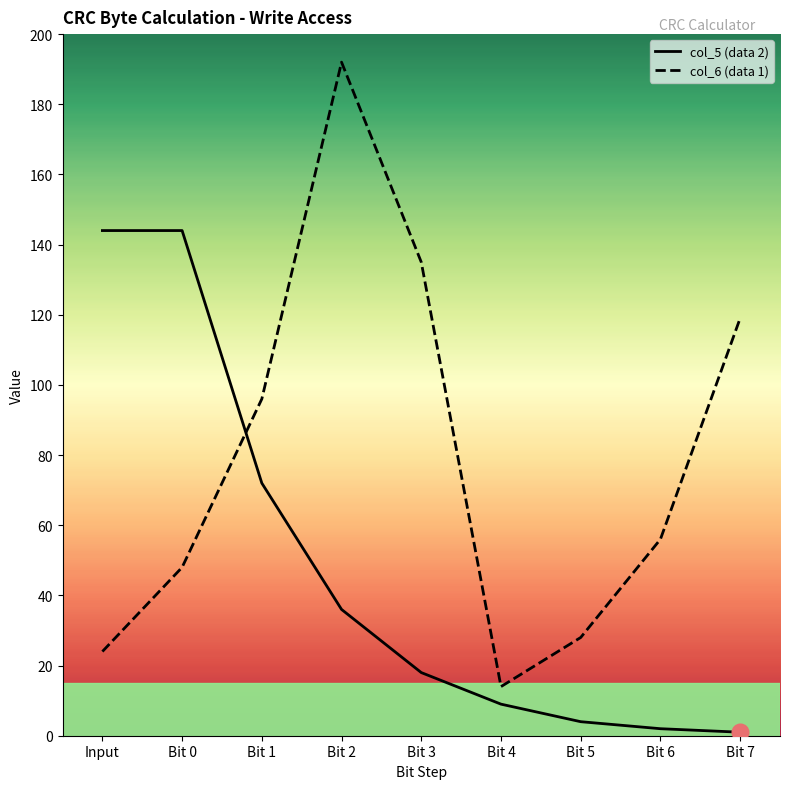

Which series has the widest spread of values?

col_6 (data 1)